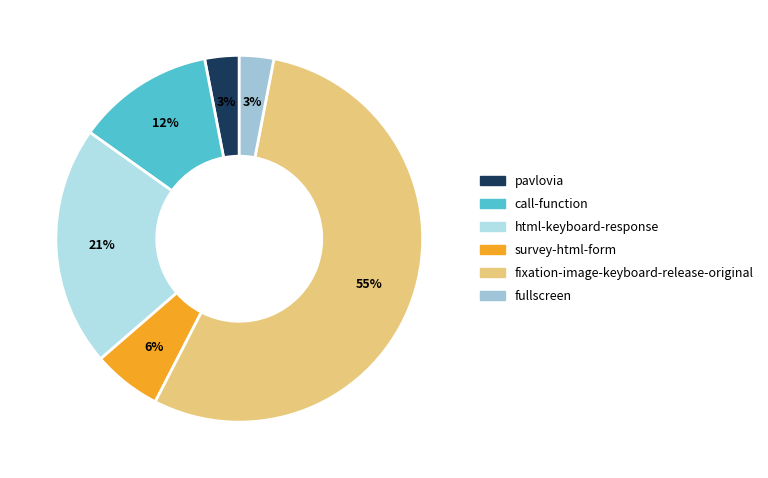

What is the ratio of the value at fixation-image-keyboard-release-original to the value at survey-html-form?

9.0